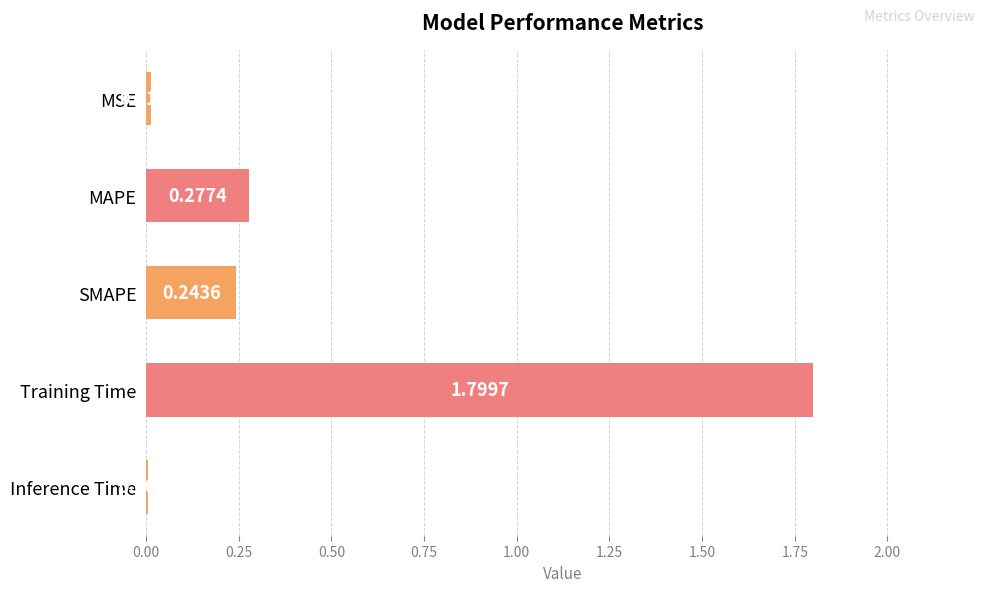

At which label is the value closest to 0?

Inference Time